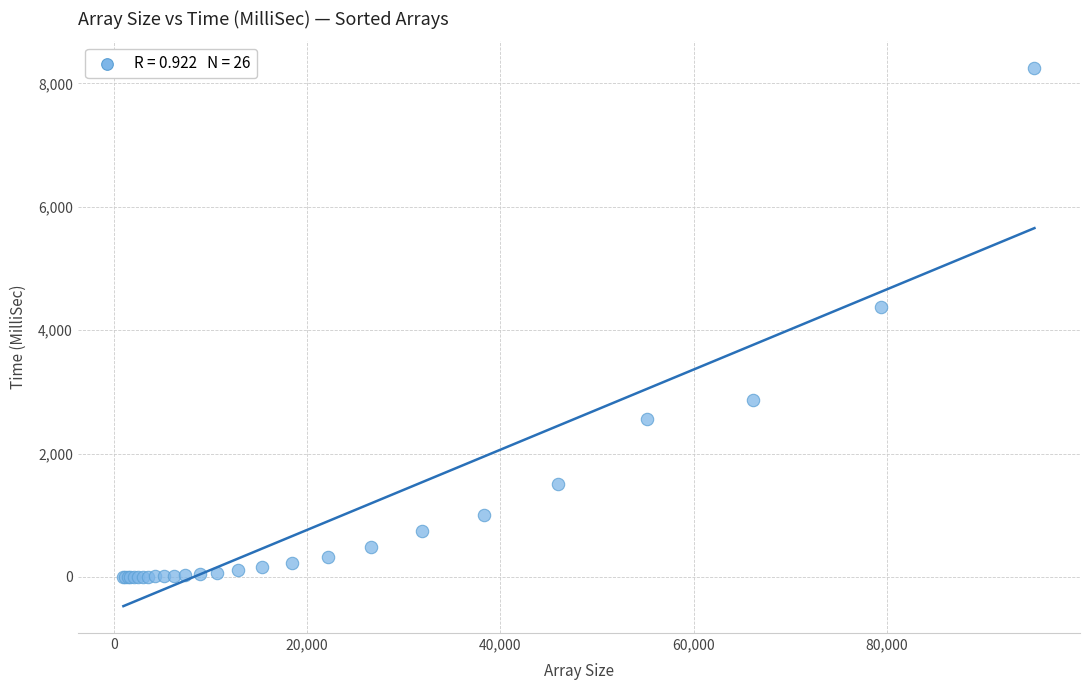

What Y value in the scatter plot is closest to 4122?

4376